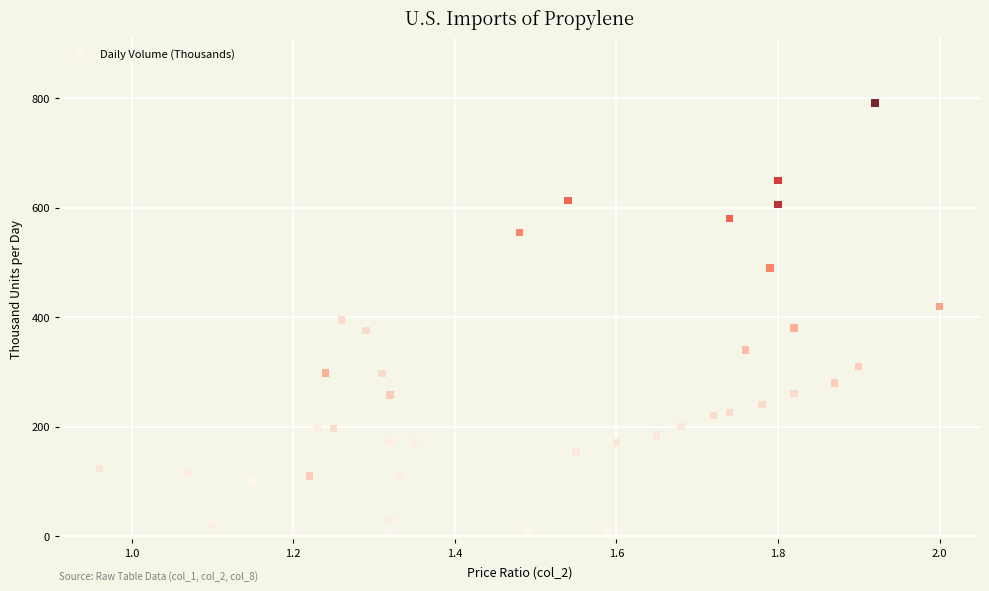

What is the range of Y values (max minus min)?

782